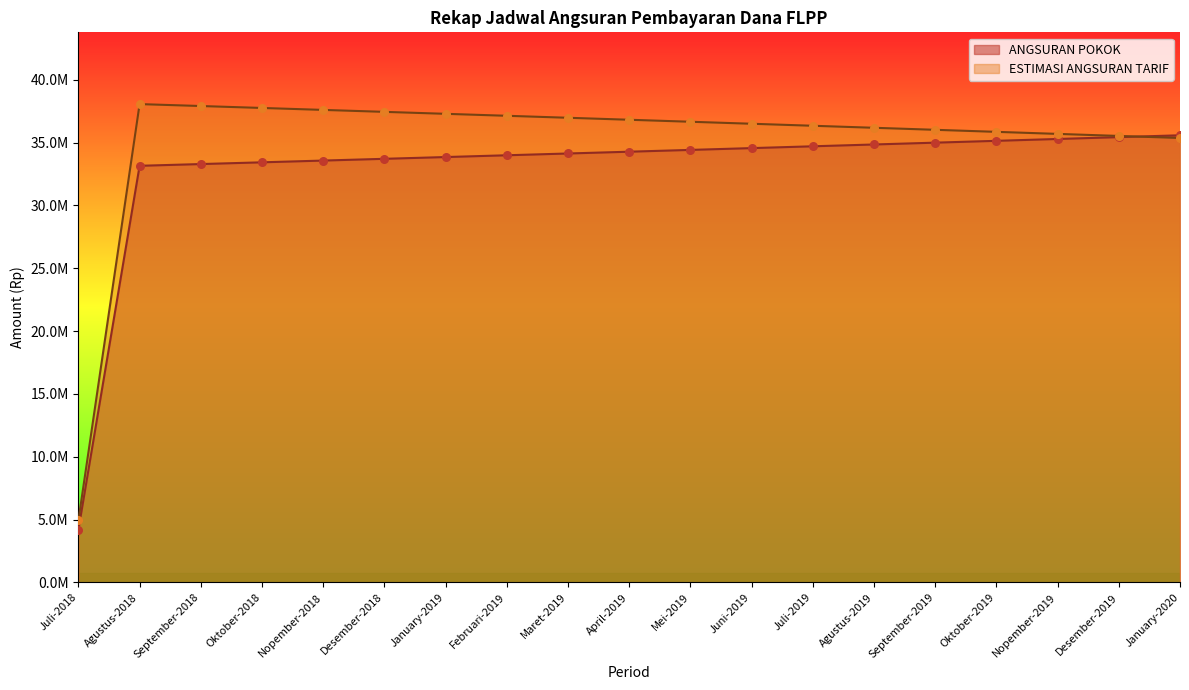

Which series contains the lowest Y value?

ANGSURAN POKOK